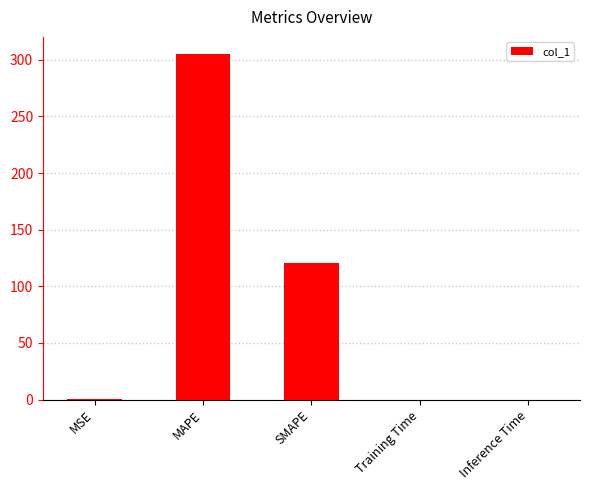

Which has a higher value, SMAPE or MSE?

SMAPE